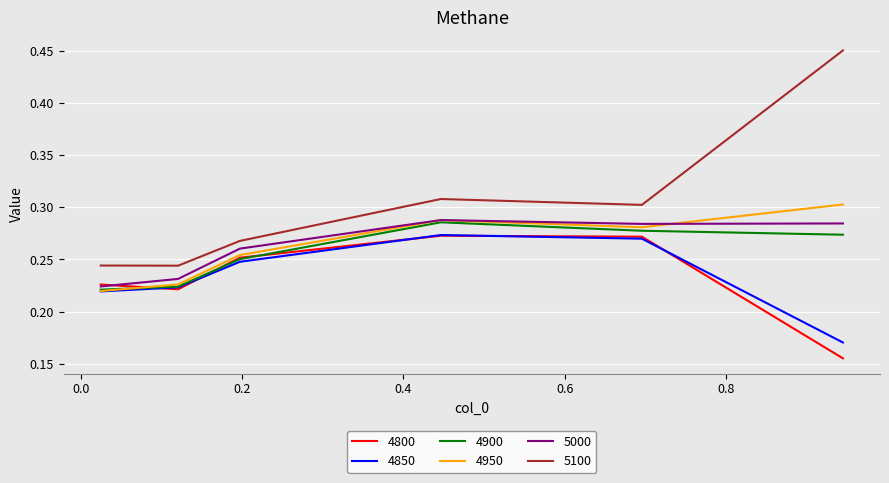

Which series has the widest spread of values?

5100